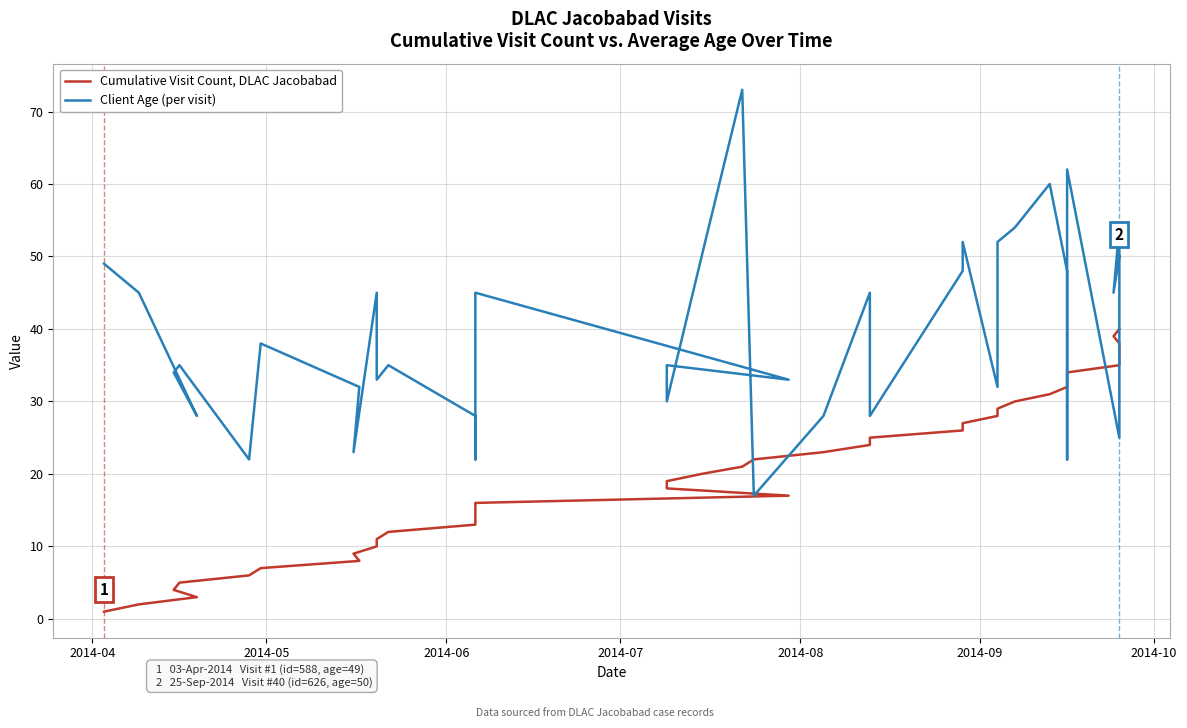

At how many categories does at least one series exceed 24?

35